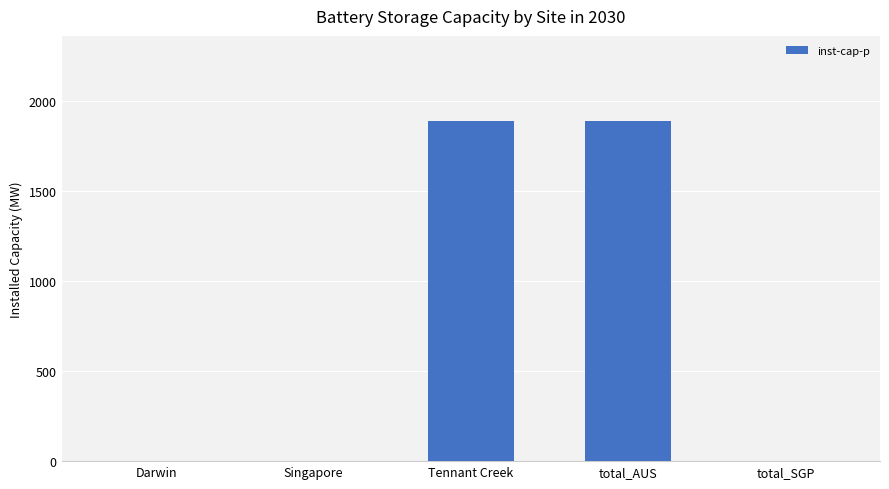

What is the ratio of the value at Tennant Creek to the value at total_AUS?

1.0